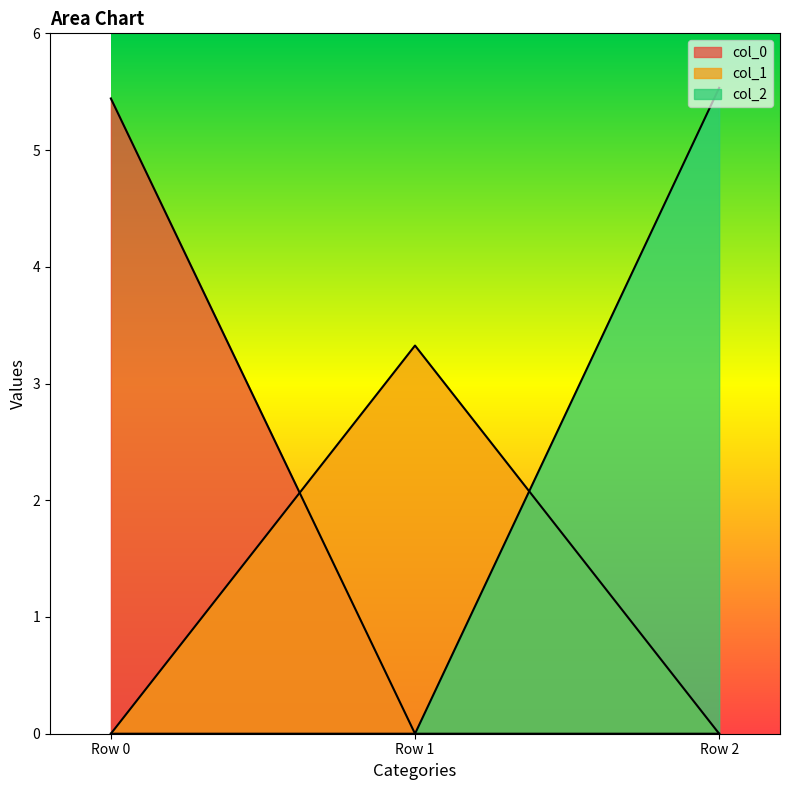

Reading right to left, what are all the values shown in this chart?

col_0: 0.0	0.0	5.4
col_1: 0.0	3.3	0.0
col_2: 5.5	0.0	0.0